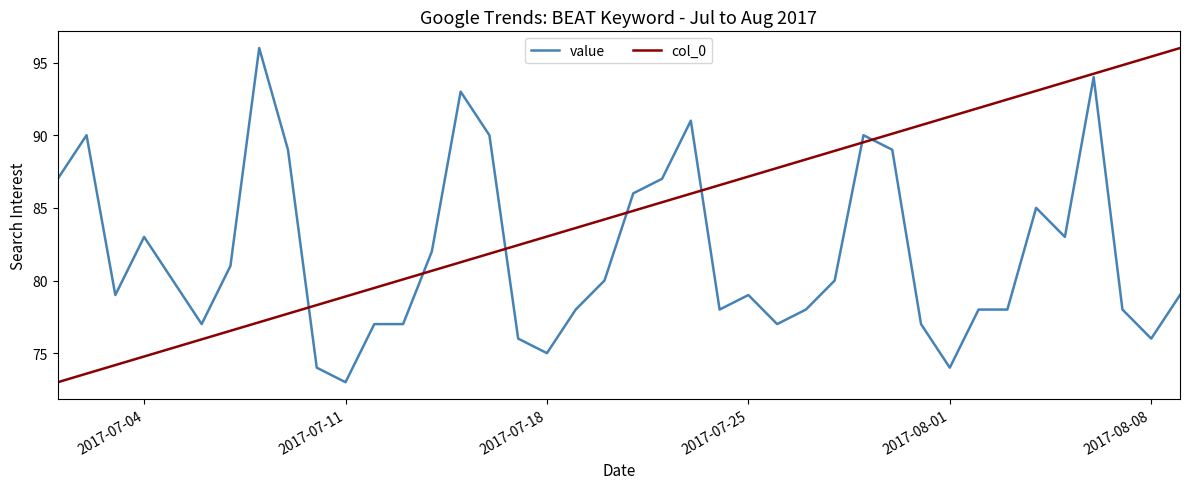

List the series in order of their overall mean, highest first.

col_0, value